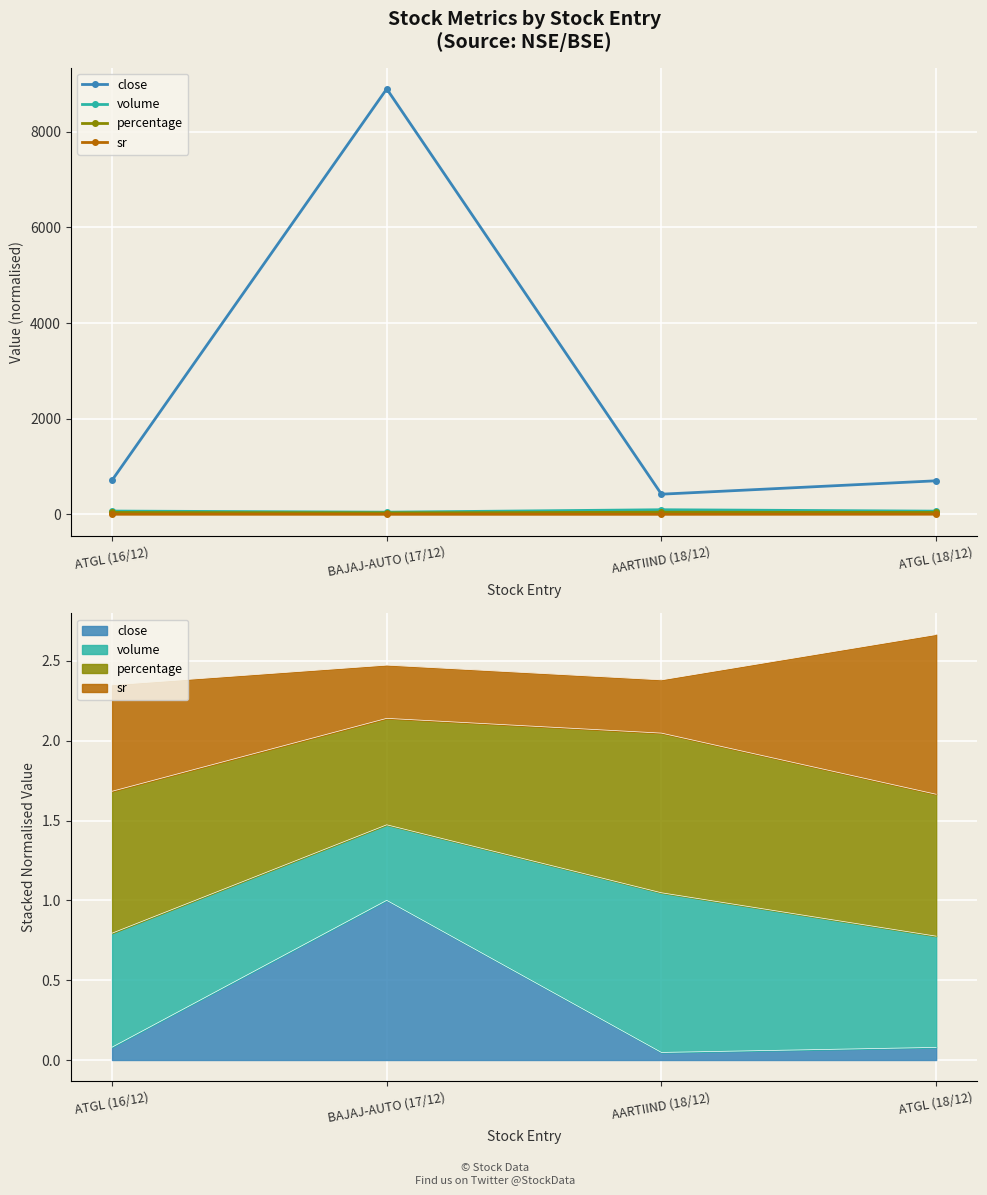

True or false: close has more than 1 points higher than both neighbors.

False